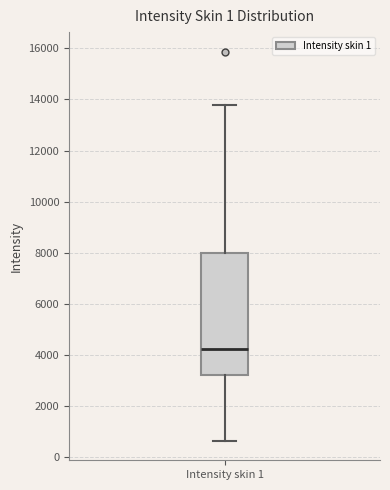

Transcribe this box plot: give where the median line is, the range the box spans, and where the two whiskers end, as read against the y-axis. The values are not printed on the chart, so give them approximately, as read against the axis.

median 4200, box 3200 to 8000, whiskers 600 to 13800